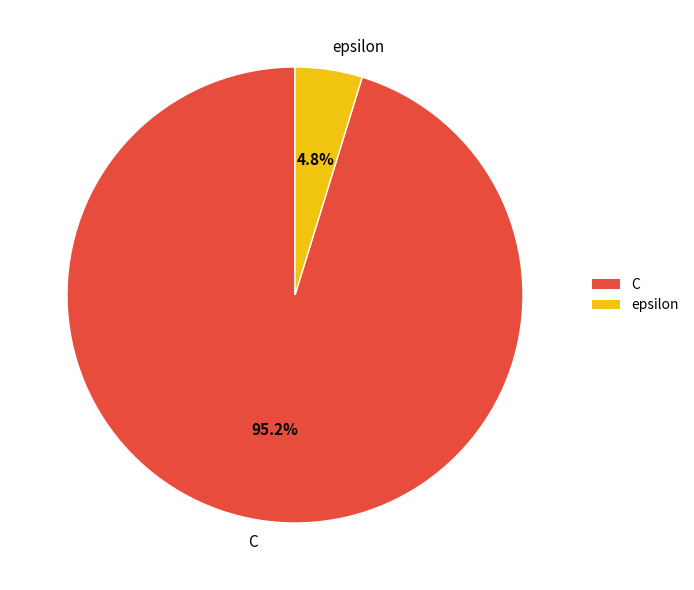

What portion of the pie excludes epsilon?

95.2%